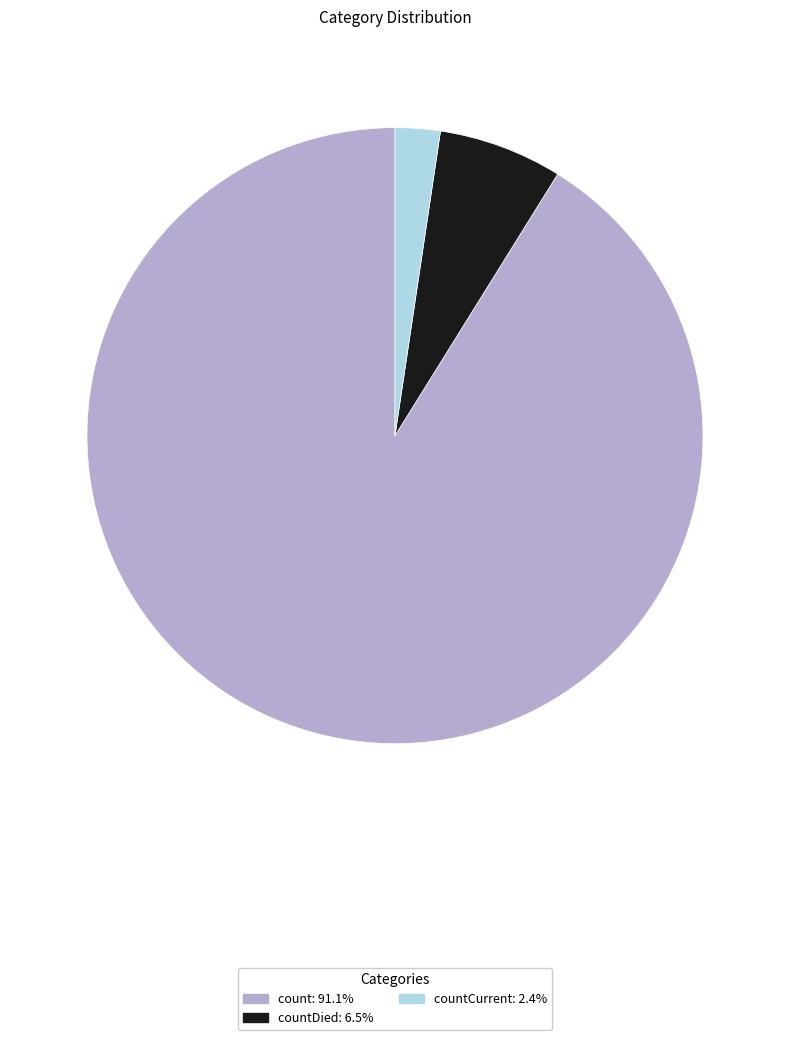

Is there any slice that represents more than half of the pie?

Yes